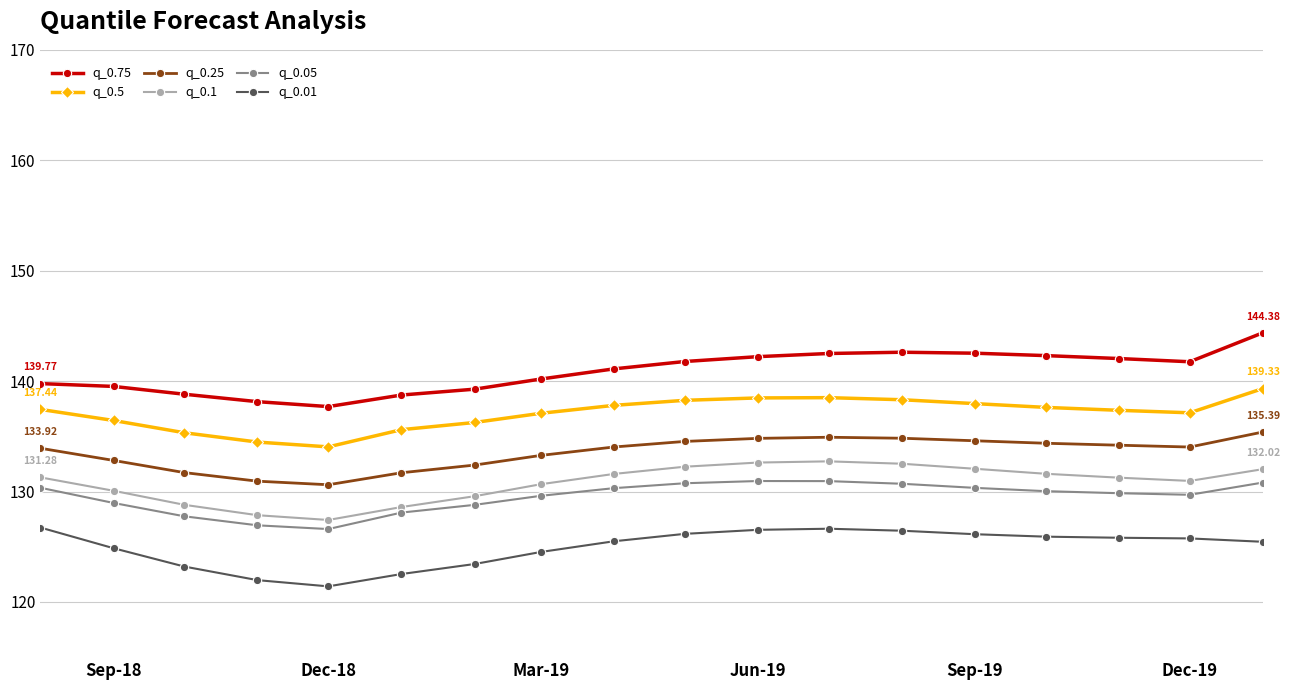

True or false: q_0.25 has more than 0 points higher than both neighbors.

True